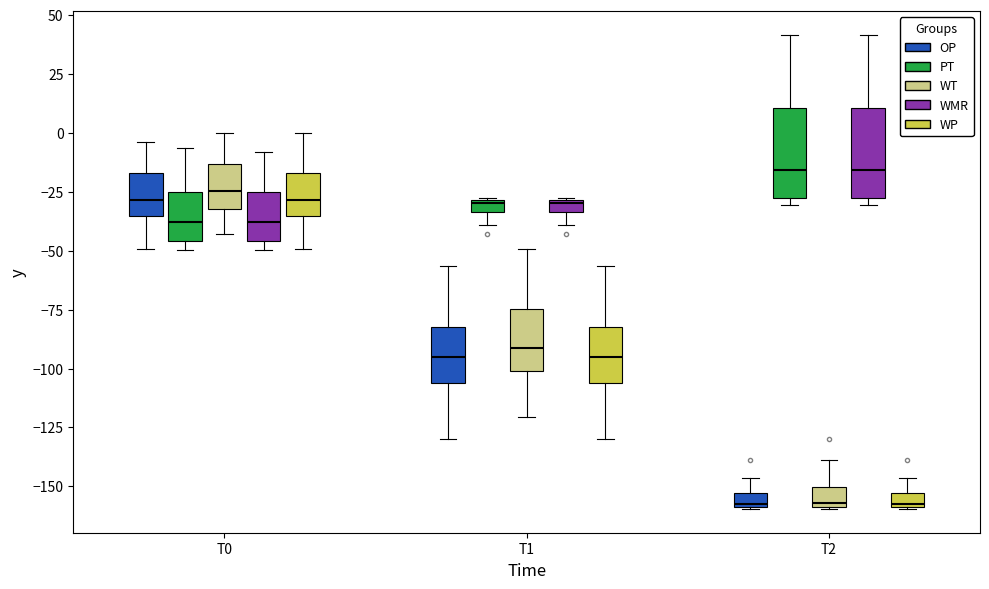

Where is the upper edge of the box for T2 (OP) on the y-axis? The values are not printed on the chart, so give them approximately, as read against the axis.

-155